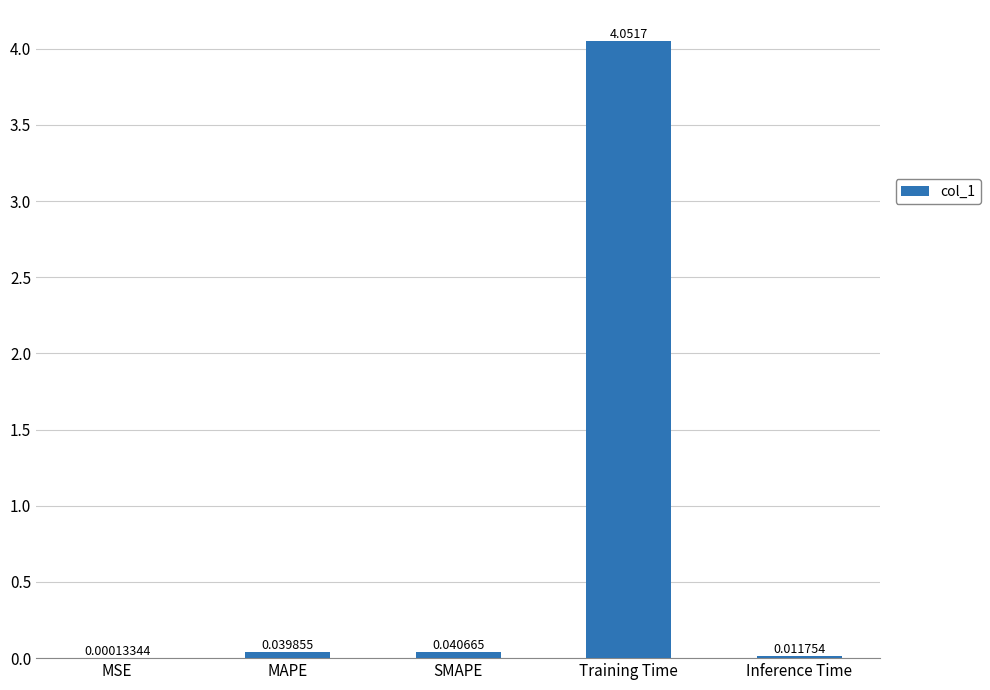

Between MAPE and Inference Time, which is larger?

MAPE